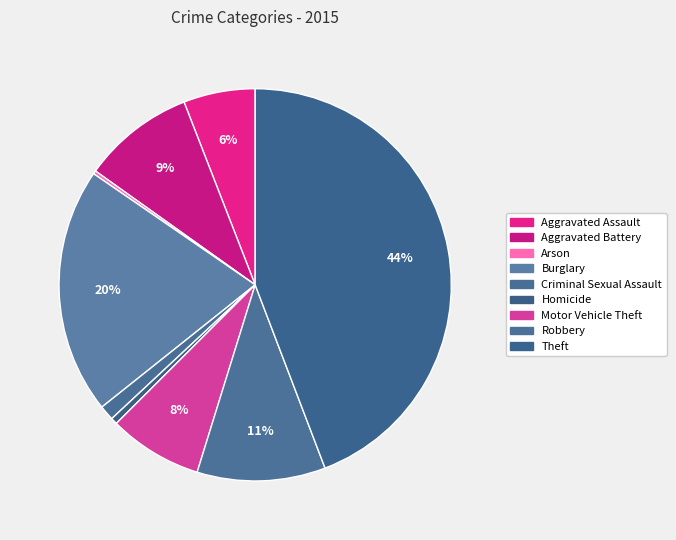

Which has a higher value, Robbery or Aggravated Assault?

Robbery